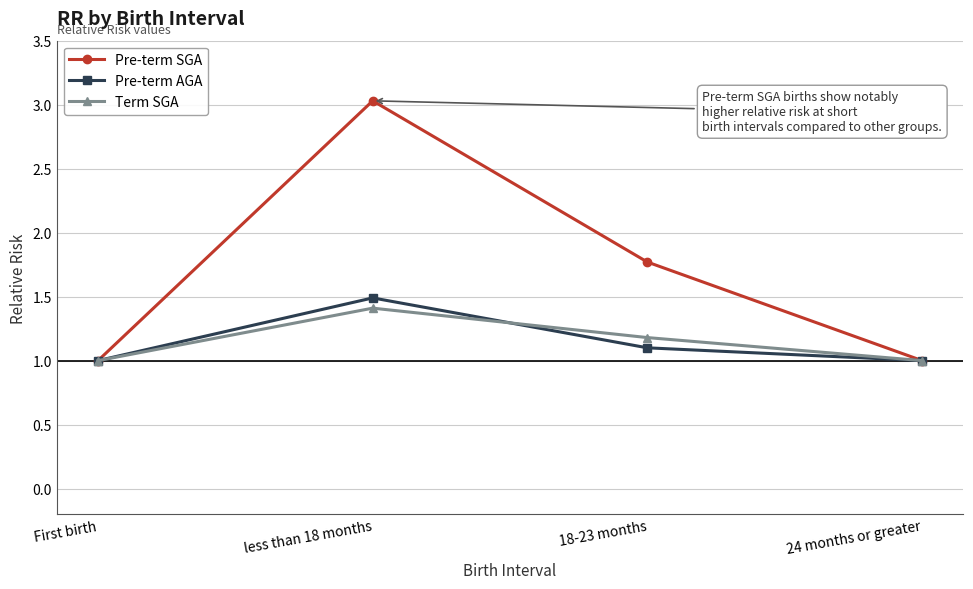

True or false: Pre-term AGA has more than 0 points higher than both neighbors.

True